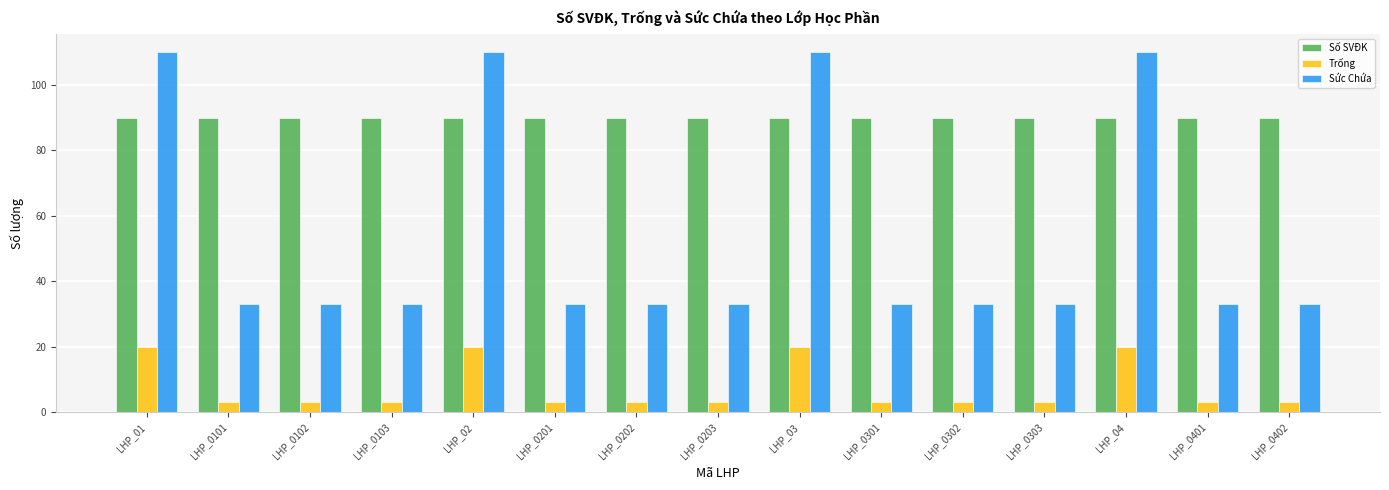

Is it true that Số SVĐK equals 58 at LHP_0101?

False